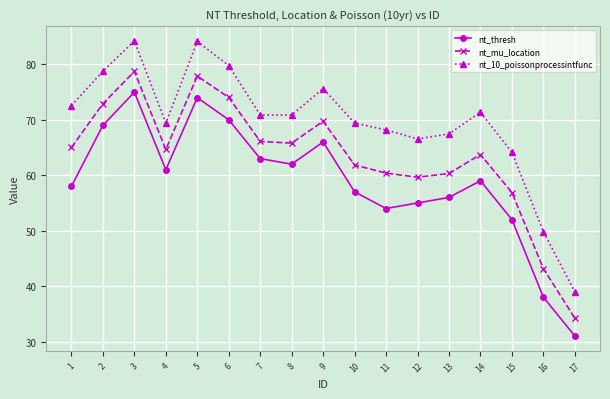

At which category is the sum across all series the highest?

3